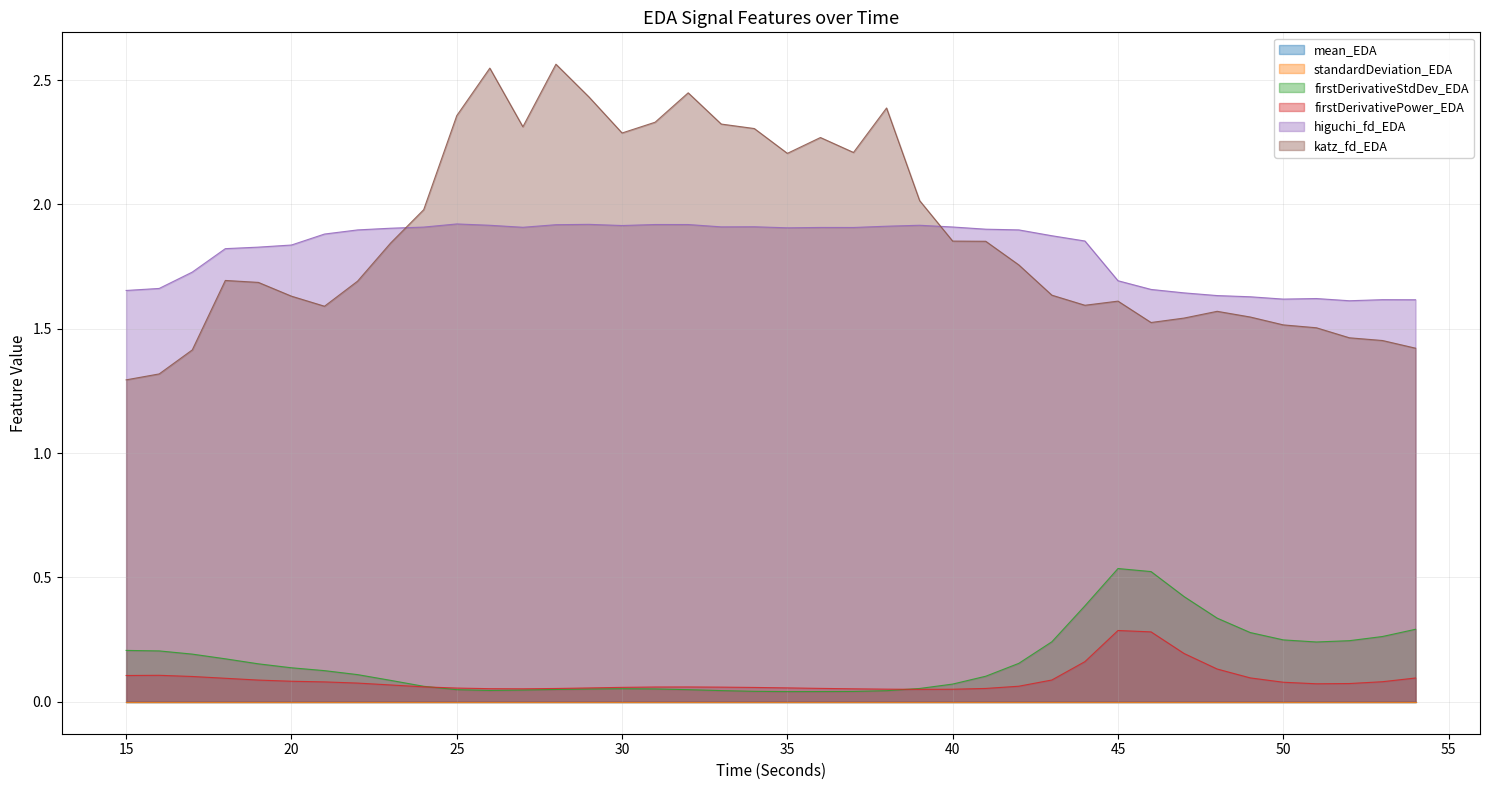

What is the maximum value for katz_fd_EDA?

2.6